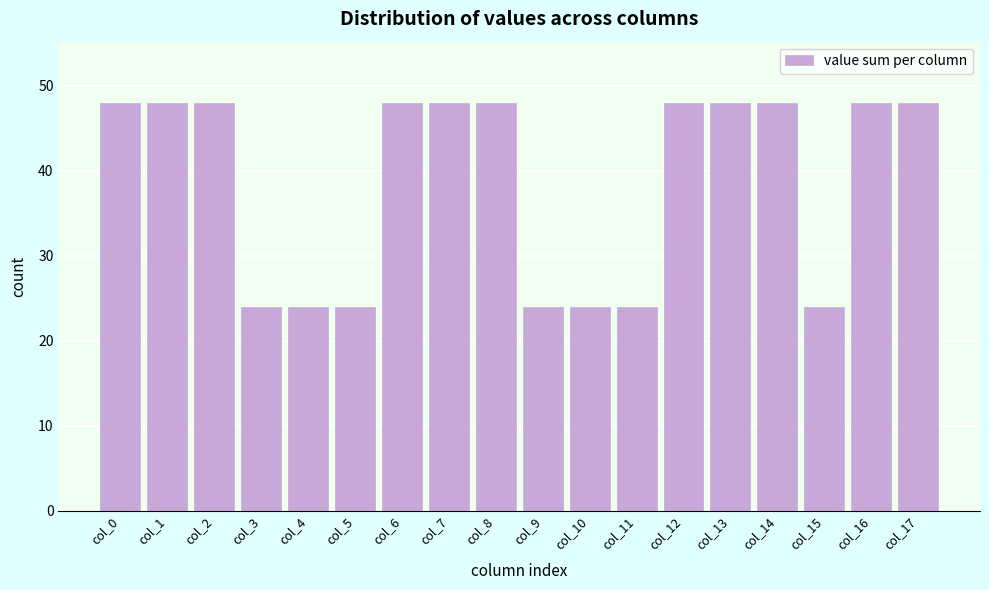

Reading left to right, what are all the values shown in this chart?

col_0=48	col_1=48	col_2=48	col_3=24	col_4=24	col_5=24	col_6=48	col_7=48	col_8=48	col_9=24	col_10=24	col_11=24	col_12=48	col_13=48	col_14=48	col_15=24	col_16=48	col_17=48